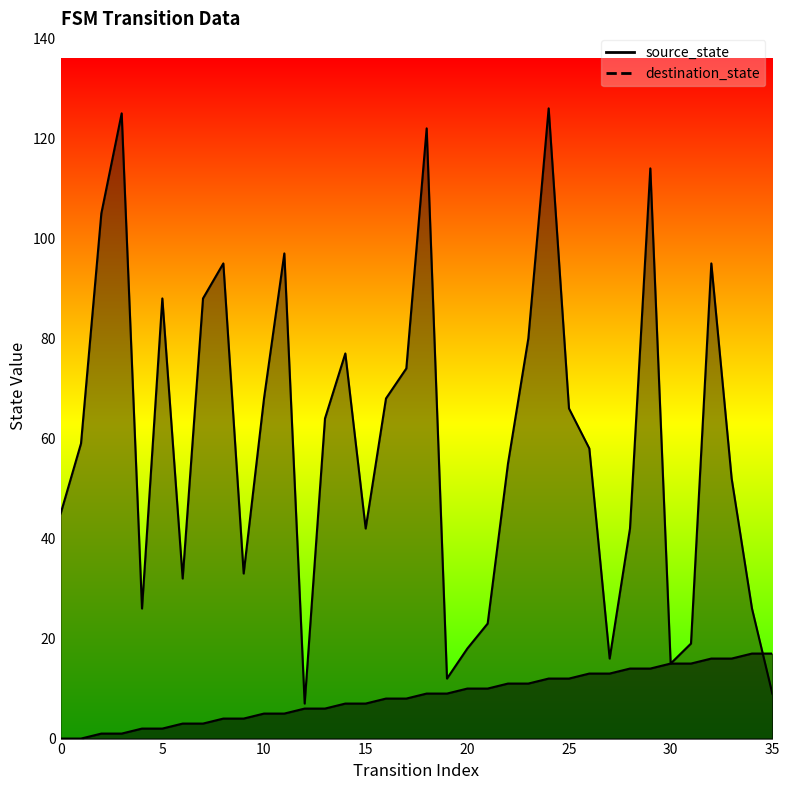

What is the sum of the destination_state values at 3 and 35?

134